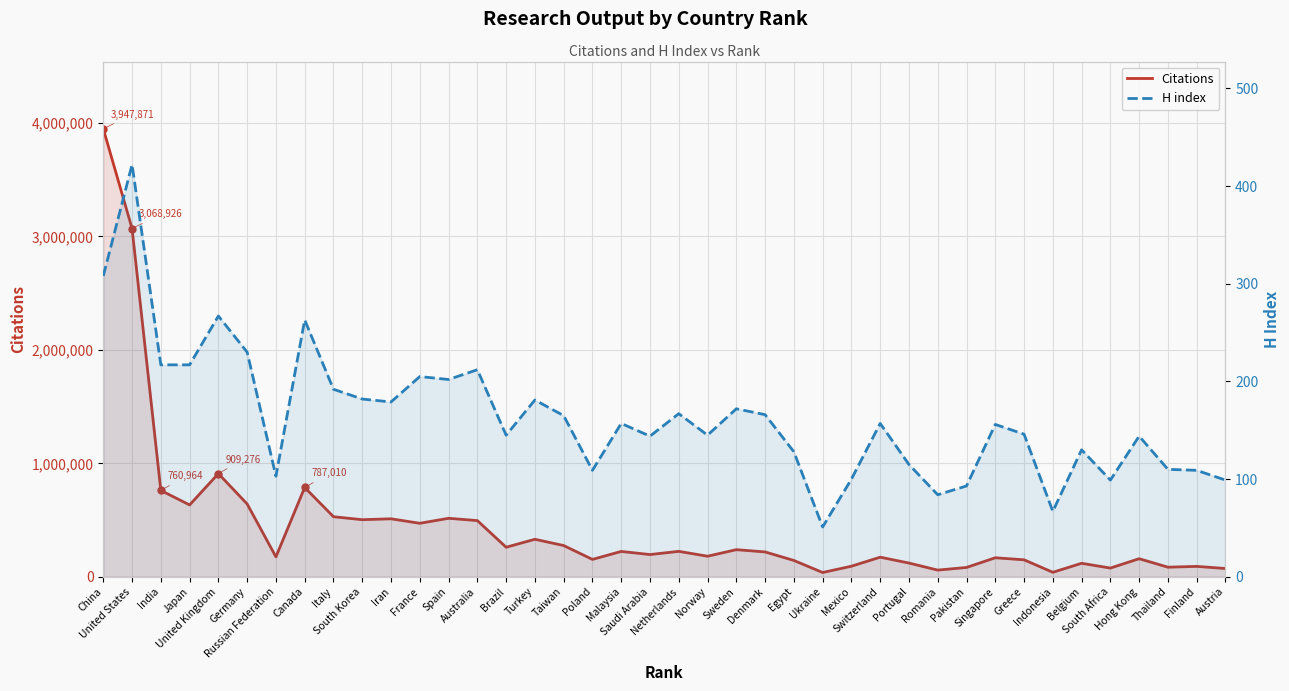

At Iran, list the series in order from largest to smallest.

Citations, H index